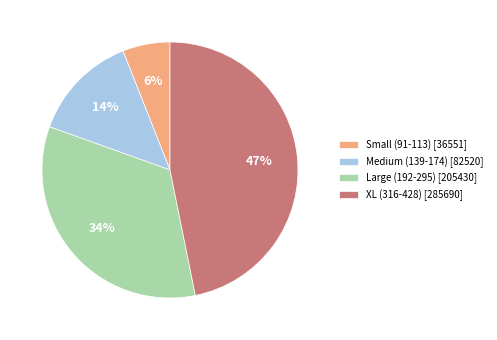

What percentage is the Small (91-113) [36551] slice, to the nearest percent?

6%